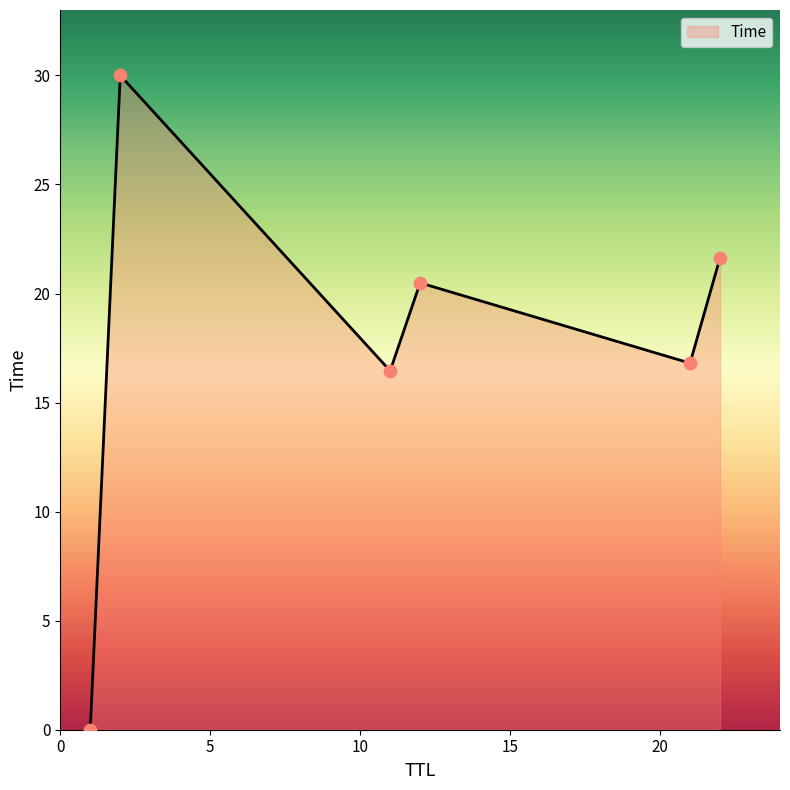

What is the maximum value shown in the chart?

30.0